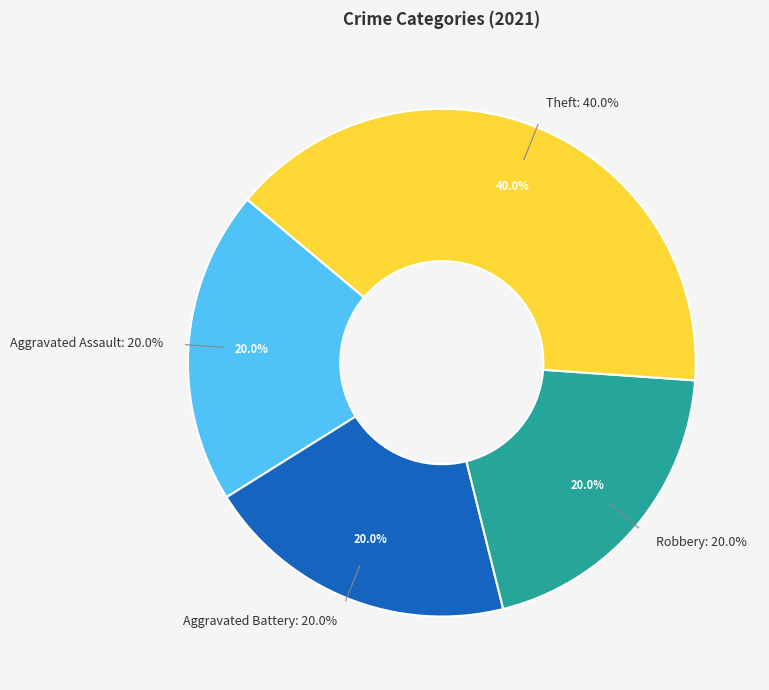

What percentage do Aggravated Assault and Theft together represent?

60.0%